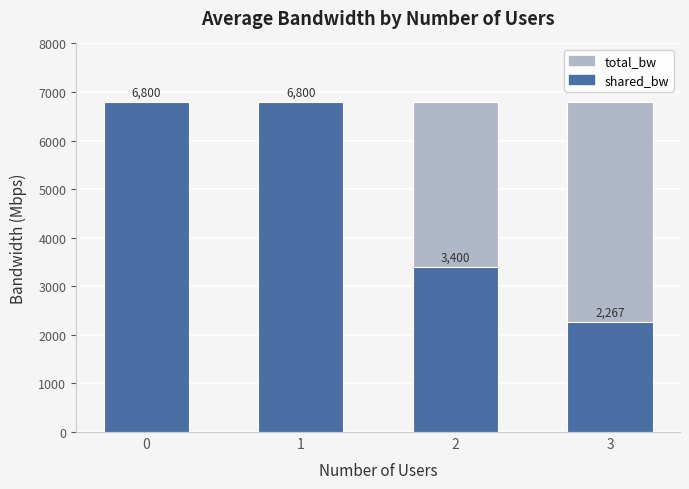

The value of shared_bw at 1 is 6800.0. True or false?

True